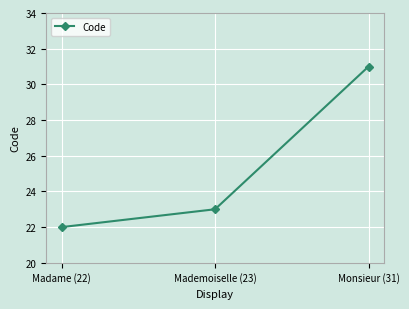

Reading left to right, list all the values displayed in this chart.

22	23	31